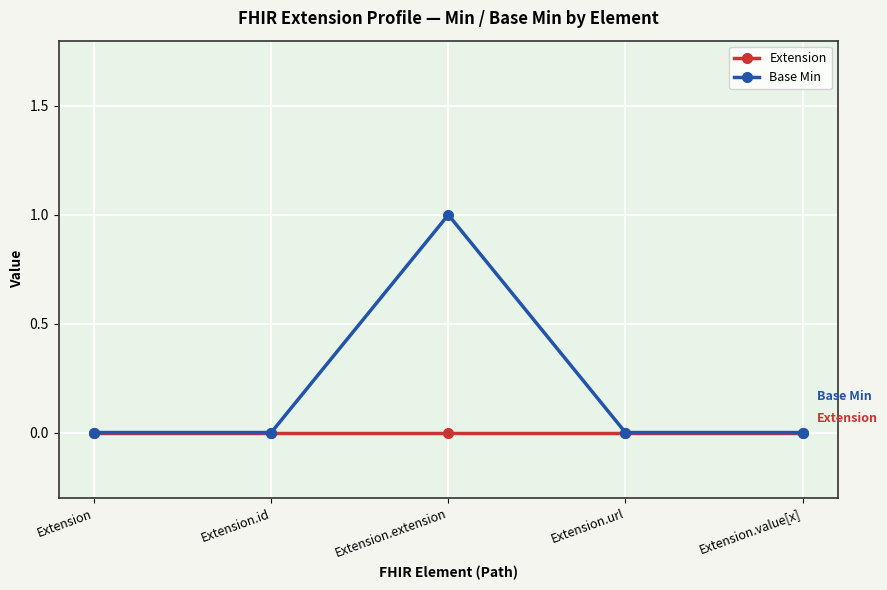

Reading left to right, list all the values displayed in this chart.

Extension: 0	0	0	0	0
Base Min: 0	0	1	0	0